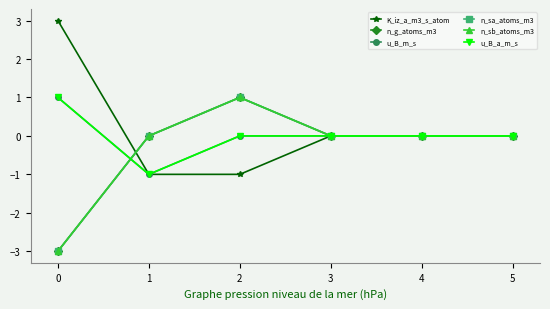

How many lines are shown in the chart?

6